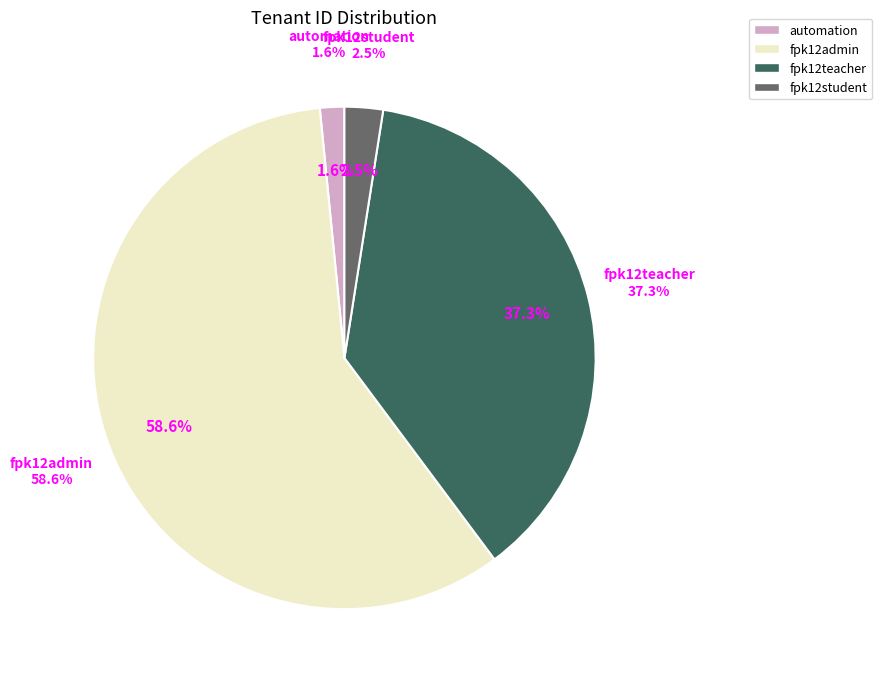

Is it true that fpk12admin is 70% of the pie?

False